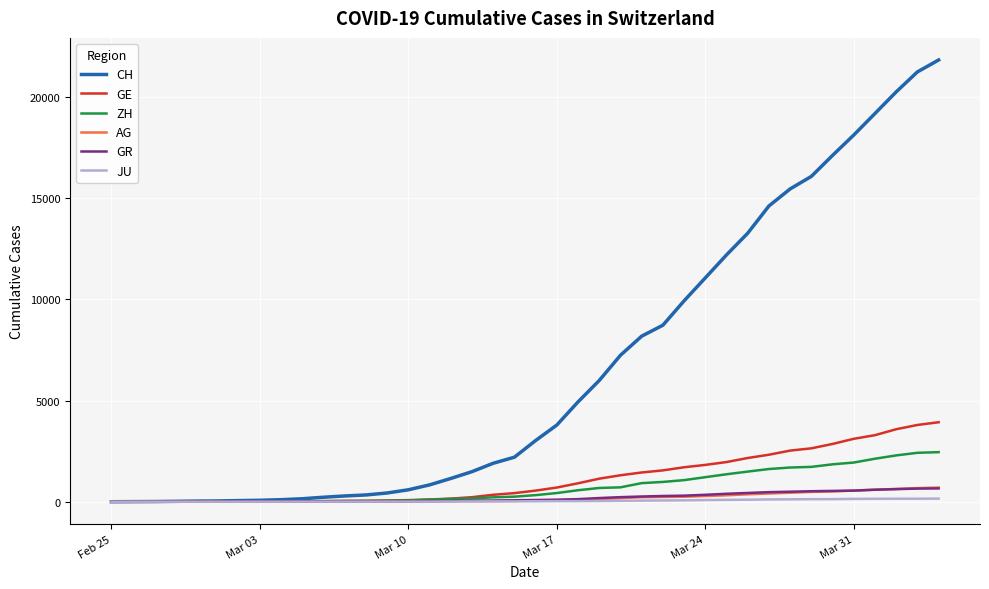

Which series has the widest spread of values?

CH